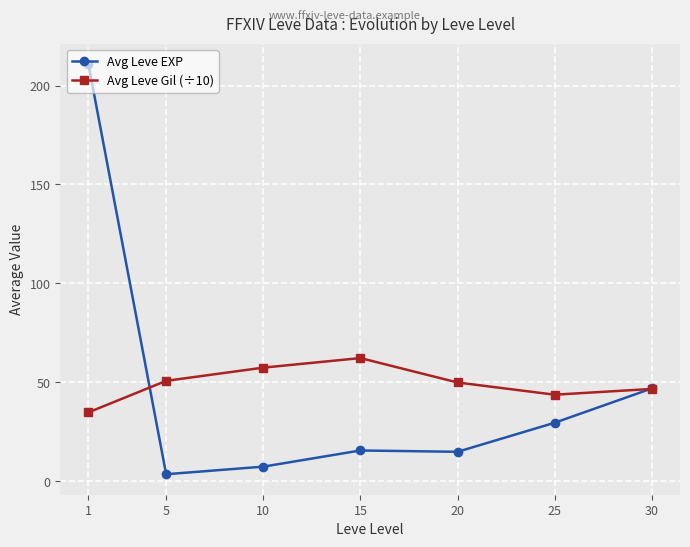

At which label does Avg Leve Gil (÷10) reach its peak?

15